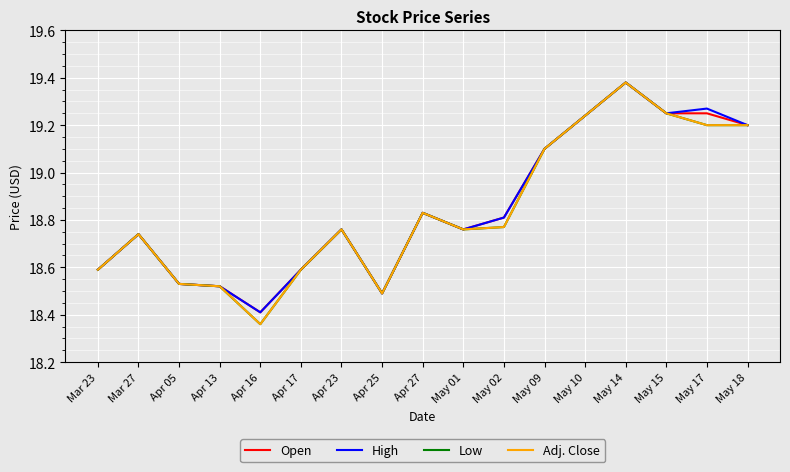

Does the chart display data point markers on the line(s)?

No